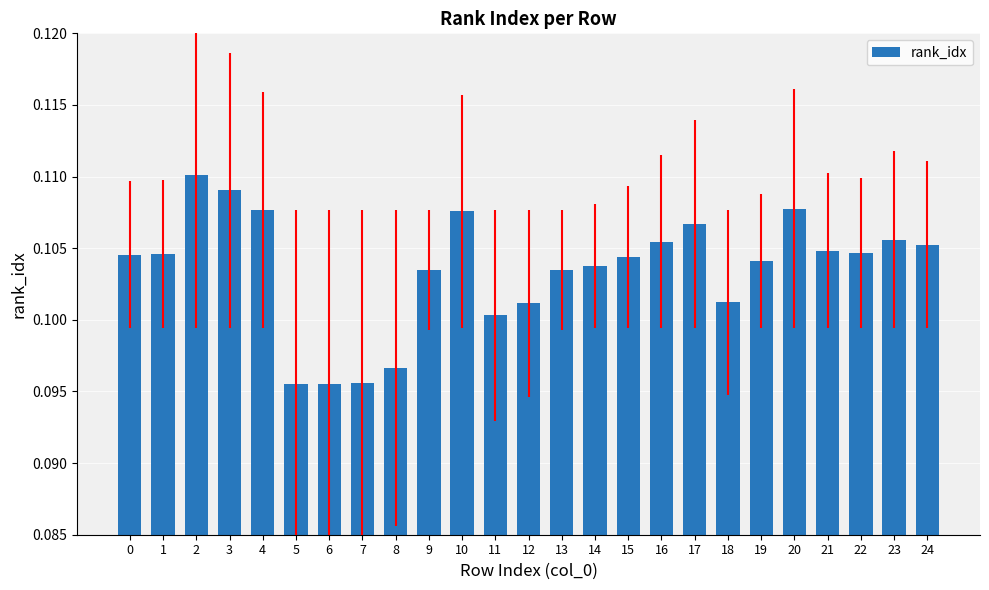

What is the sum of all values?

2.6